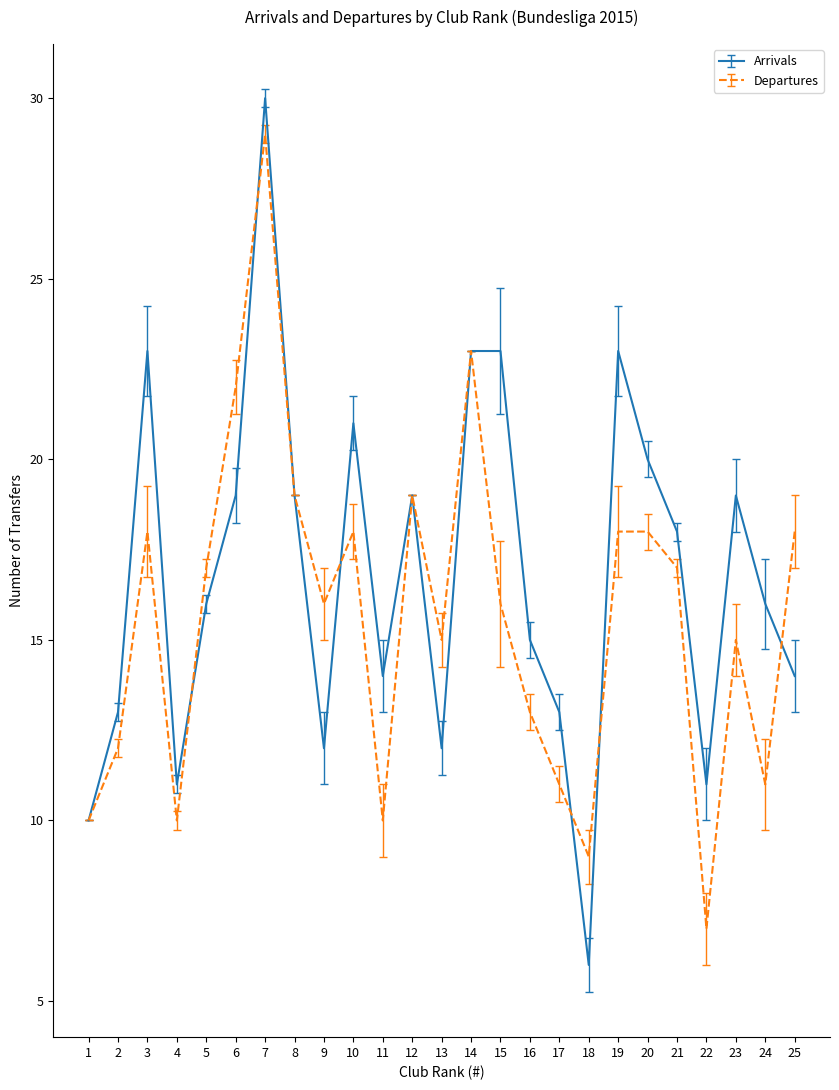

Which category has the lowest value in the Departures series?

22